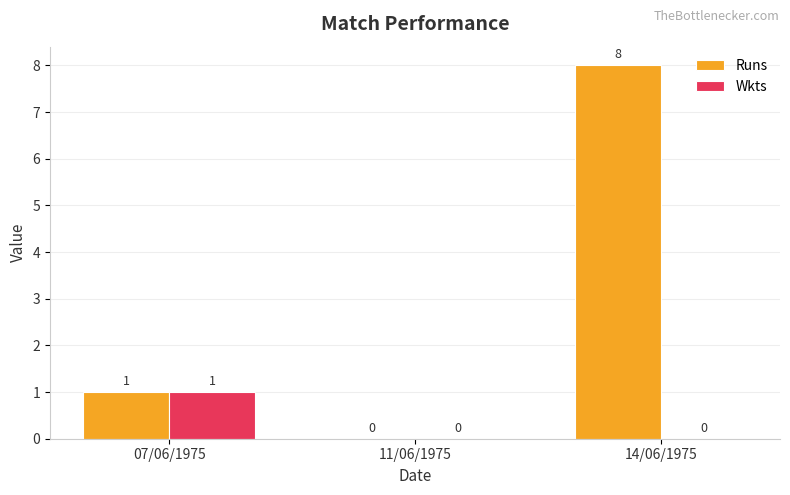

What is the highest value of the Runs series?

8